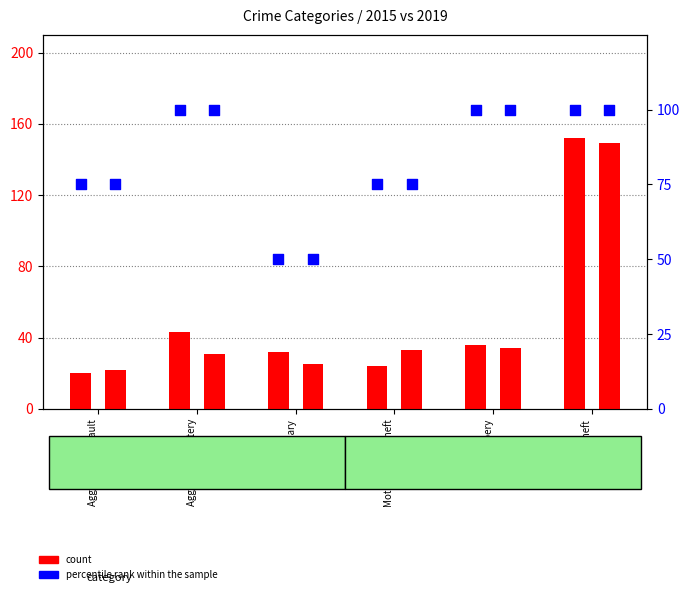

At which category is the sum across all series the highest?

Theft